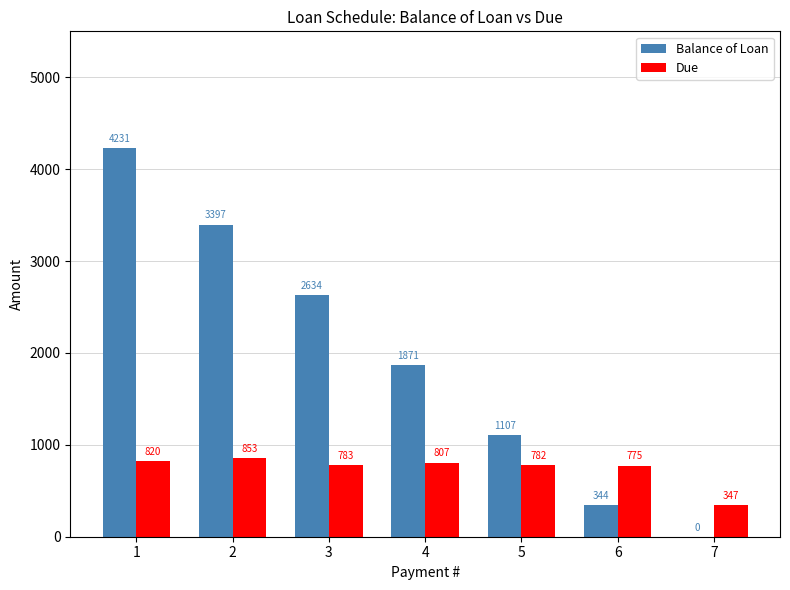

Does the chart contain stacked bars?

No